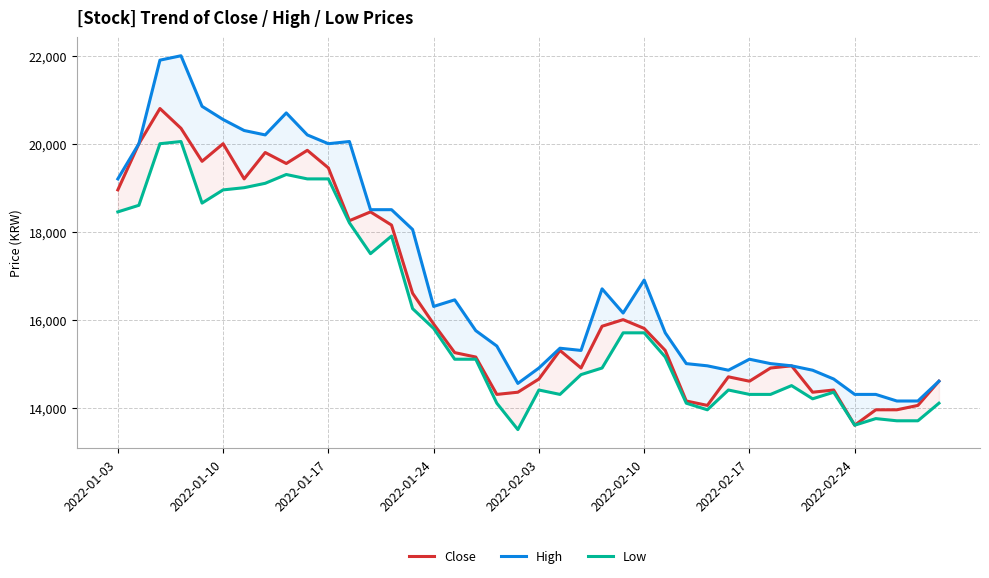

How many categories are shown in the chart?

40